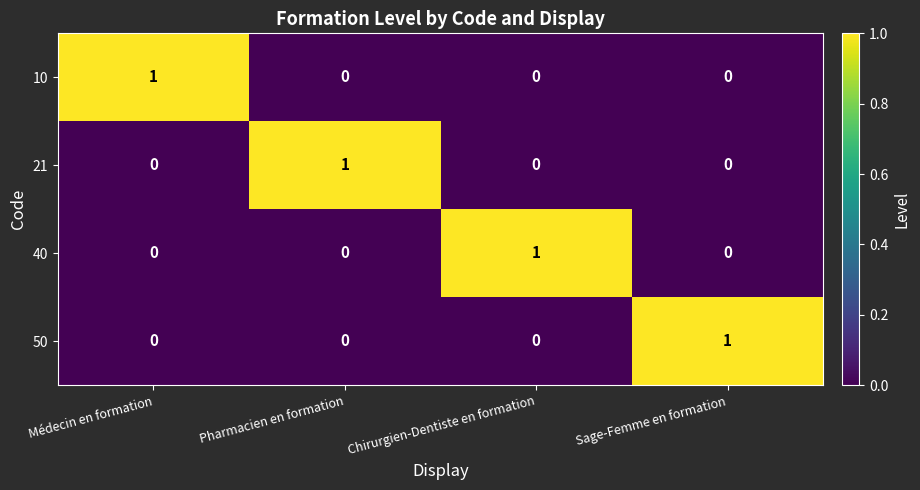

Count the 40 values in the range 0 to 1.

4